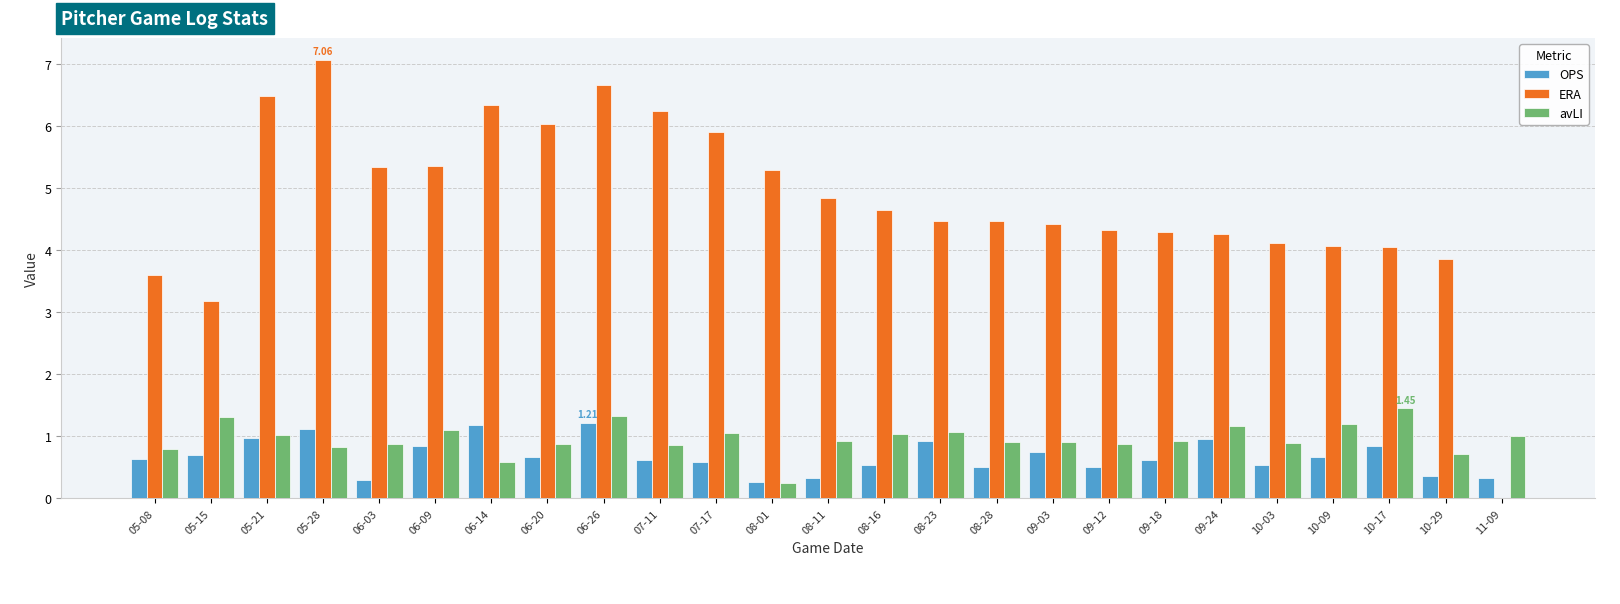

What is the sum of the OPS values at 09-12 and 10-17?

1.3